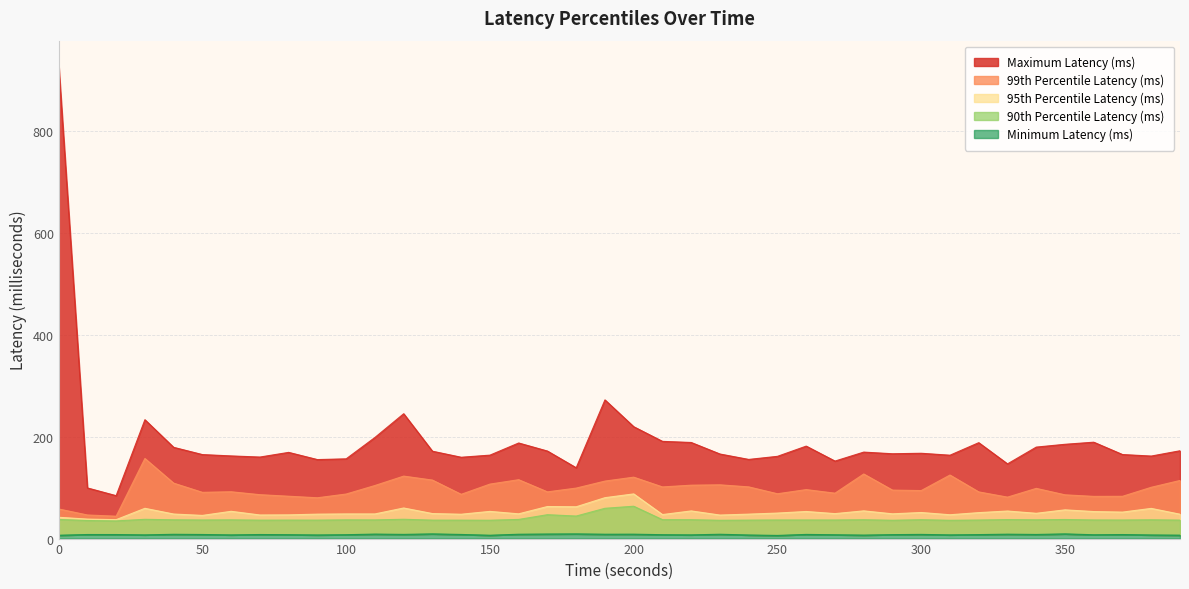

Reading left to right, what are all the values shown in this chart?

Maximum Latency (ms): 0=930.8	10=99.4	20=84.2	30=233.3	40=179.1	50=164.9	60=162.2	70=160.0	80=169.2	90=155.1	100=156.5	110=198.5	120=245.1	130=171.5	140=159.6	150=163.8	160=187.6	170=171.8	180=139.0	190=272.2	200=219.6	210=190.8	220=188.6	230=166.0	240=155.4	250=161.4	260=181.5	270=152.1	280=169.7	290=166.5	300=167.5	310=163.7	320=188.3	330=146.6	340=179.6	350=185.1	360=189.2	370=165.0	380=162.0	390=172.4
99th Percentile Latency (ms): 0=58.1	10=46.3	20=44.0	30=157.2	40=108.8	50=90.8	60=91.9	70=86.2	80=83.1	90=80.1	100=87.5	110=104.2	120=122.6	130=114.8	140=86.9	150=107.0	160=115.6	170=91.7	180=99.1	190=112.9	200=120.6	210=101.4	220=104.8	230=105.5	240=101.5	250=88.0	260=96.1	270=89.1	280=126.8	290=95.2	300=94.3	310=124.8	320=91.6	330=81.4	340=98.6	350=85.9	360=82.8	370=83.0	380=100.7	390=114.1
95th Percentile Latency (ms): 0=41.8	10=38.3	20=37.2	30=59.4	40=48.2	50=45.5	60=53.5	70=46.3	80=46.6	90=48.0	100=48.4	110=48.4	120=60.1	130=49.1	140=47.8	150=53.4	160=48.6	170=62.9	180=62.4	190=80.3	200=87.7	210=47.1	220=54.3	230=46.2	240=48.0	250=50.1	260=53.2	270=49.0	280=54.4	290=48.6	300=51.2	310=46.8	320=50.9	330=54.1	340=49.6	350=56.4	360=53.1	370=52.0	380=59.2	390=47.8
90th Percentile Latency (ms): 0=37.6	10=35.5	20=34.7	30=37.8	40=36.9	50=36.5	60=36.8	70=36.2	80=36.3	90=36.2	100=36.8	110=36.7	120=37.9	130=36.2	140=36.2	150=36.0	160=37.6	170=46.9	180=44.2	190=59.5	200=63.5	210=37.1	220=37.1	230=35.9	240=36.2	250=36.5	260=36.5	270=36.5	280=37.0	290=36.0	300=37.0	310=35.9	320=36.4	330=37.3	340=36.8	350=37.5	360=36.6	370=36.5	380=36.9	390=36.3
Minimum Latency (ms): 0=6.6	10=8.0	20=7.9	30=7.3	40=8.4	50=8.0	60=7.3	70=8.0	80=7.7	90=7.1	100=7.6	110=8.8	120=8.2	130=9.2	140=8.1	150=6.6	160=8.5	170=9.0	180=9.2	190=8.6	200=8.7	210=7.6	220=7.3	230=8.5	240=7.1	250=6.2	260=8.2	270=7.5	280=6.9	290=7.8	300=8.2	310=7.3	320=7.8	330=8.6	340=8.1	350=9.2	360=7.5	370=7.9	380=7.1	390=6.7